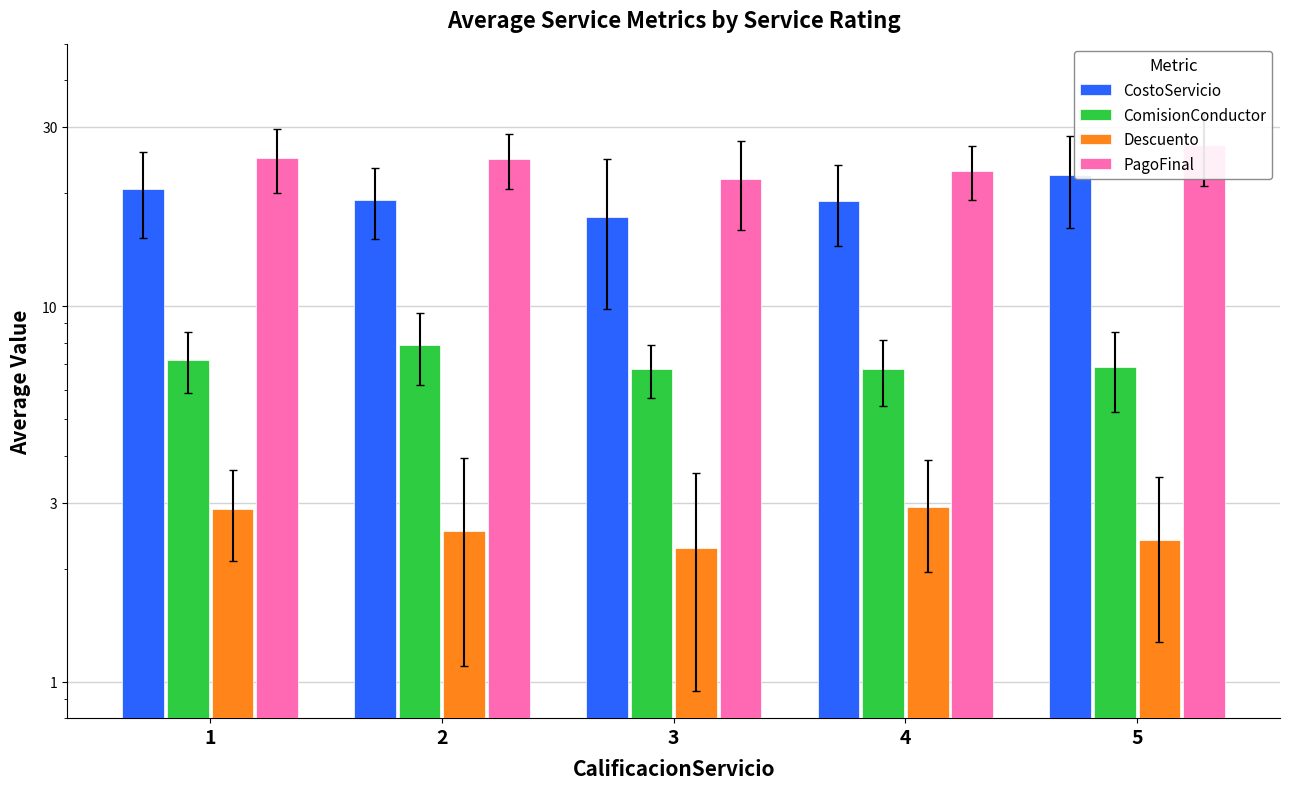

How many data points in PagoFinal are less than 24?

2